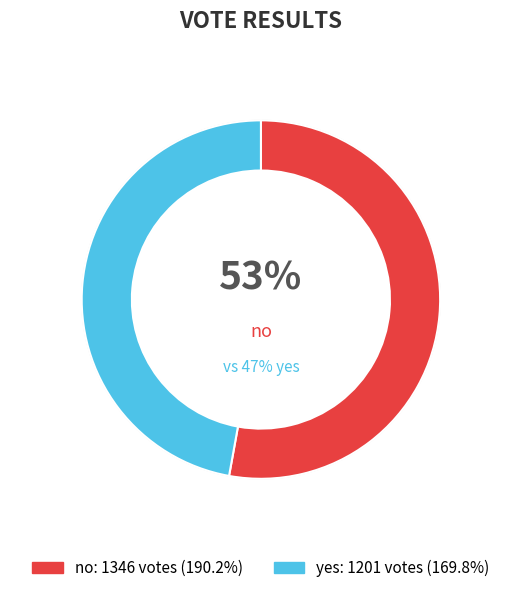

Approximately how many times larger is the value at no compared to yes?

1.1